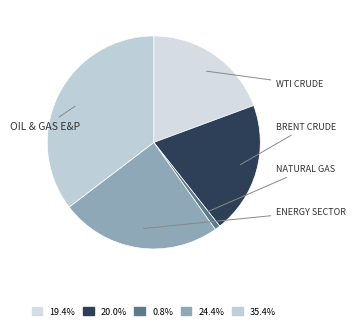

How many segments does this pie chart have?

5